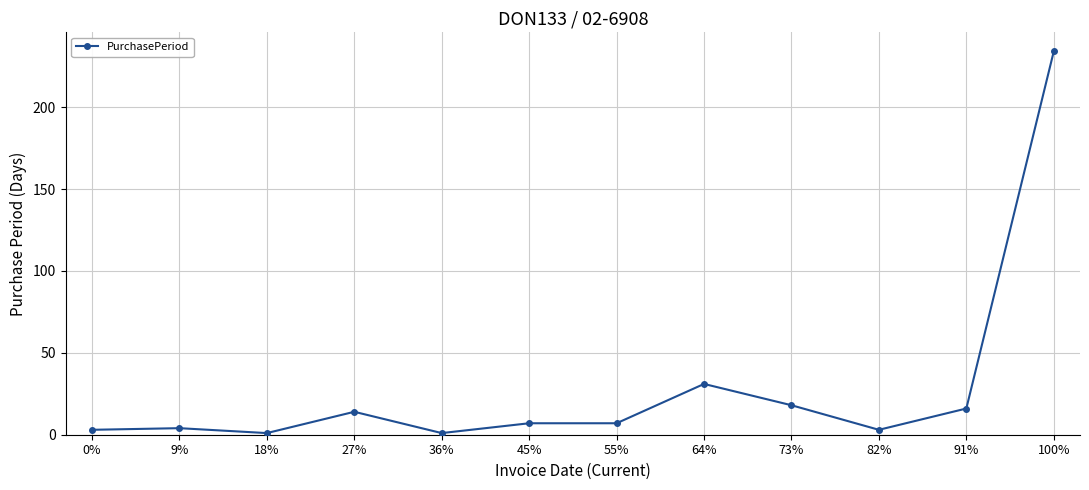

At which category does the data reach its first local valley?

18%